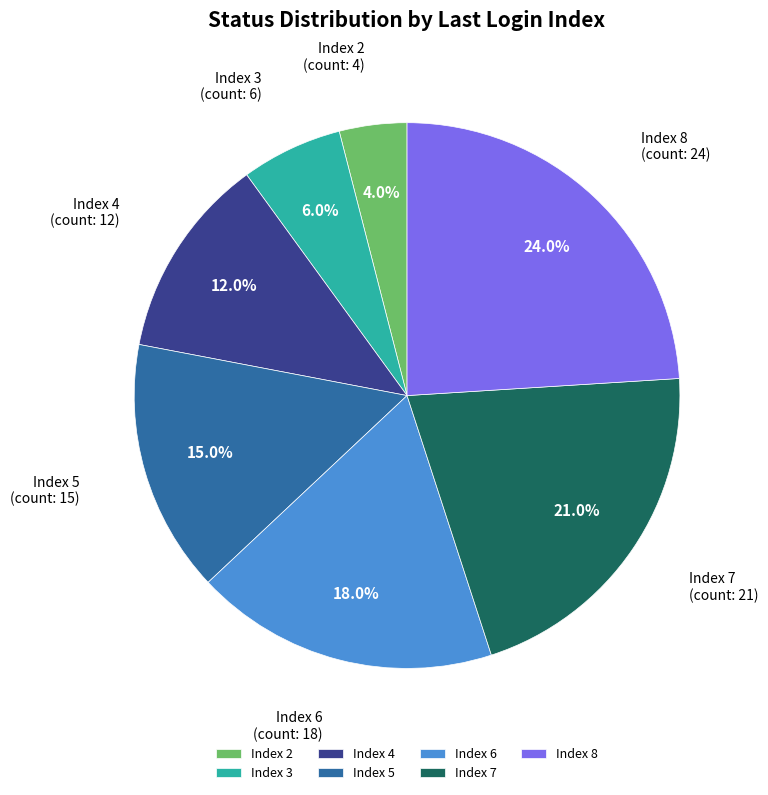

To the nearest percent, what is the difference between the largest and smallest slice percentages?

20%